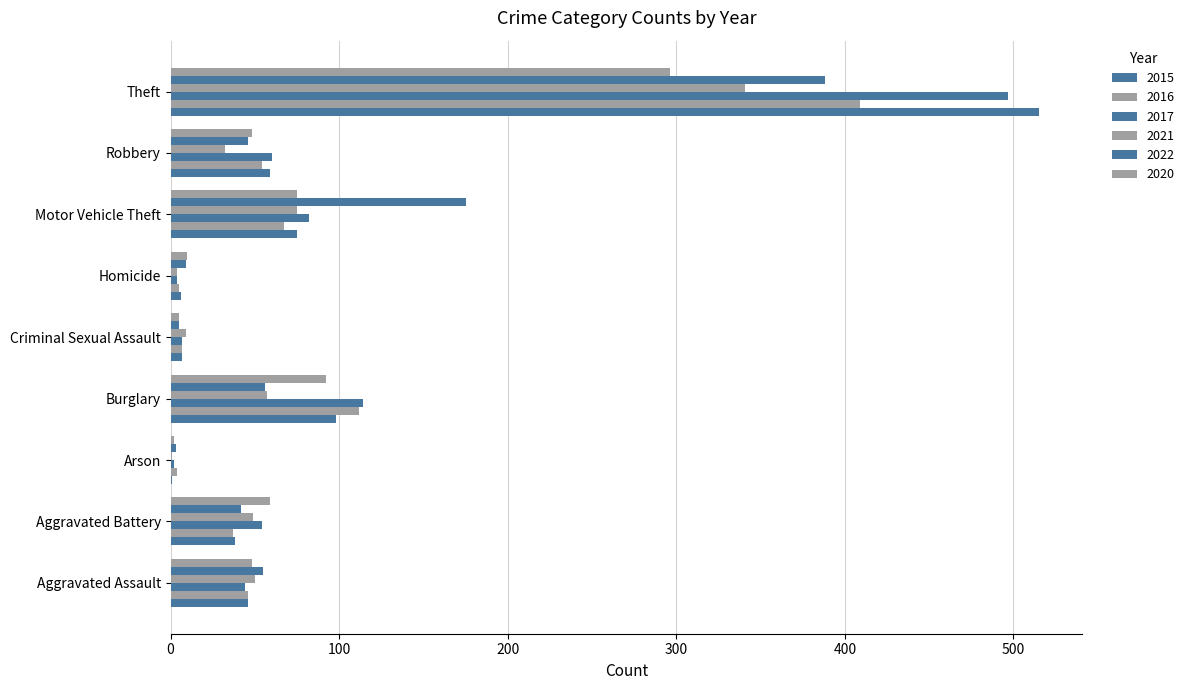

What is the average value of the 2017 series?

96